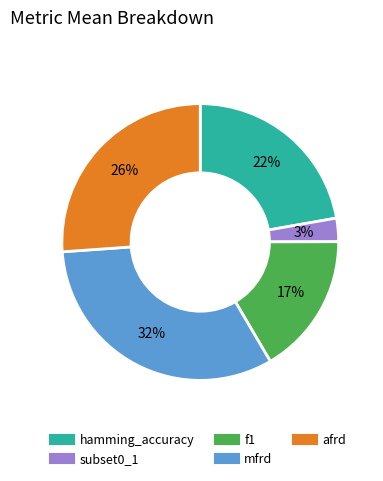

Combined, do afrd and mfrd account for over 50%?

Yes